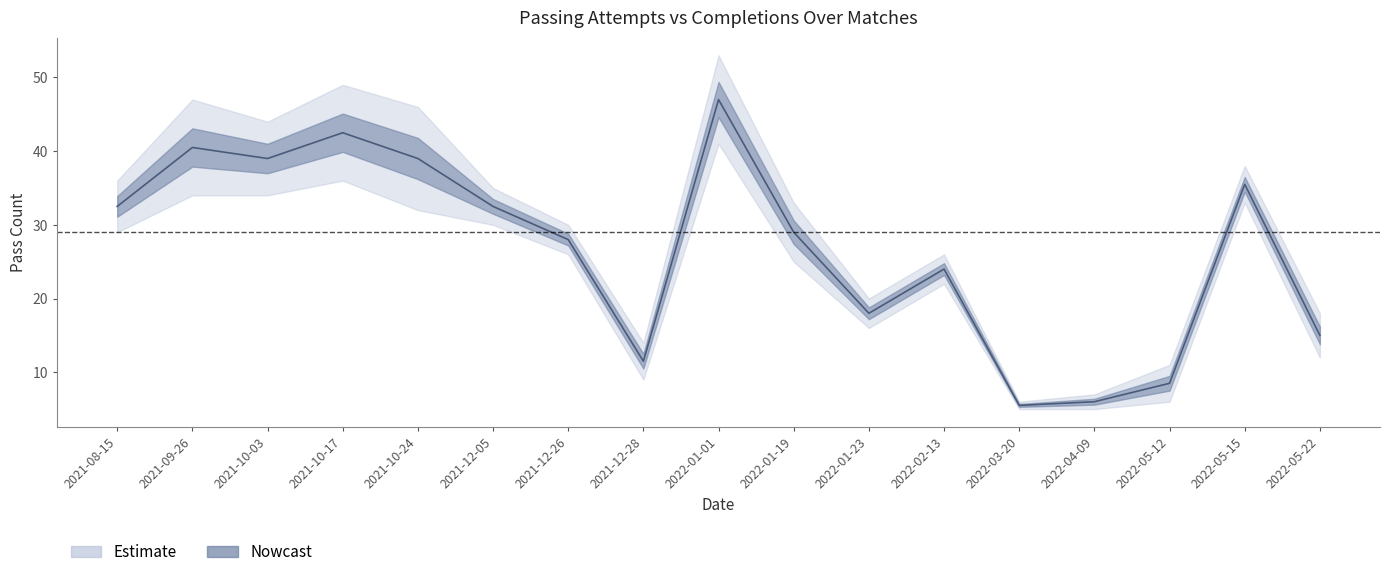

Between 2021-12-26 and 2021-08-15, which is larger?

2021-08-15